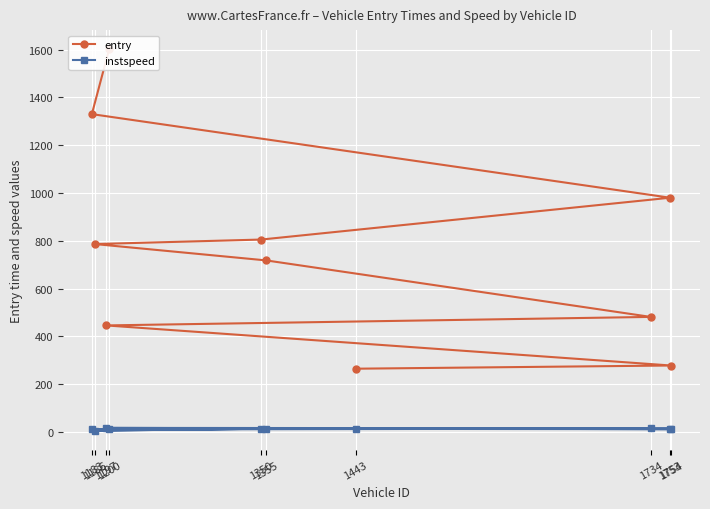

True or false: entry and instspeed intersect in this chart.

False